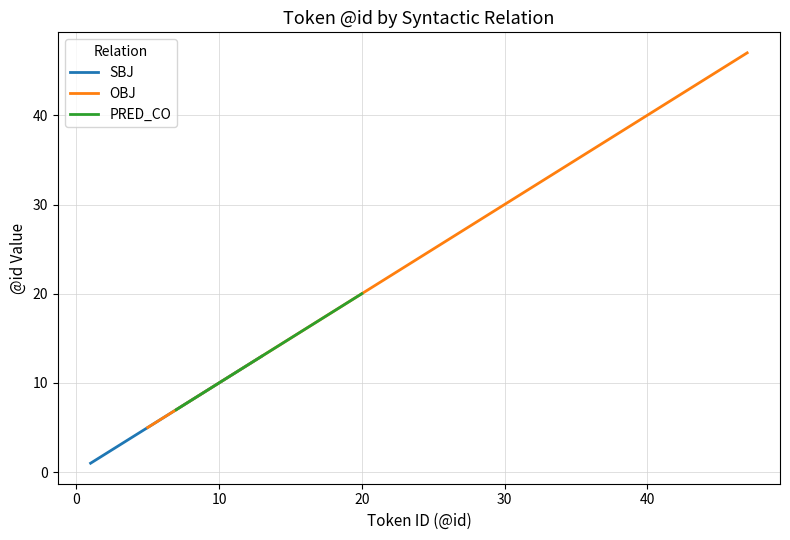

True or false: SBJ has more than 0 interior local peaks.

False